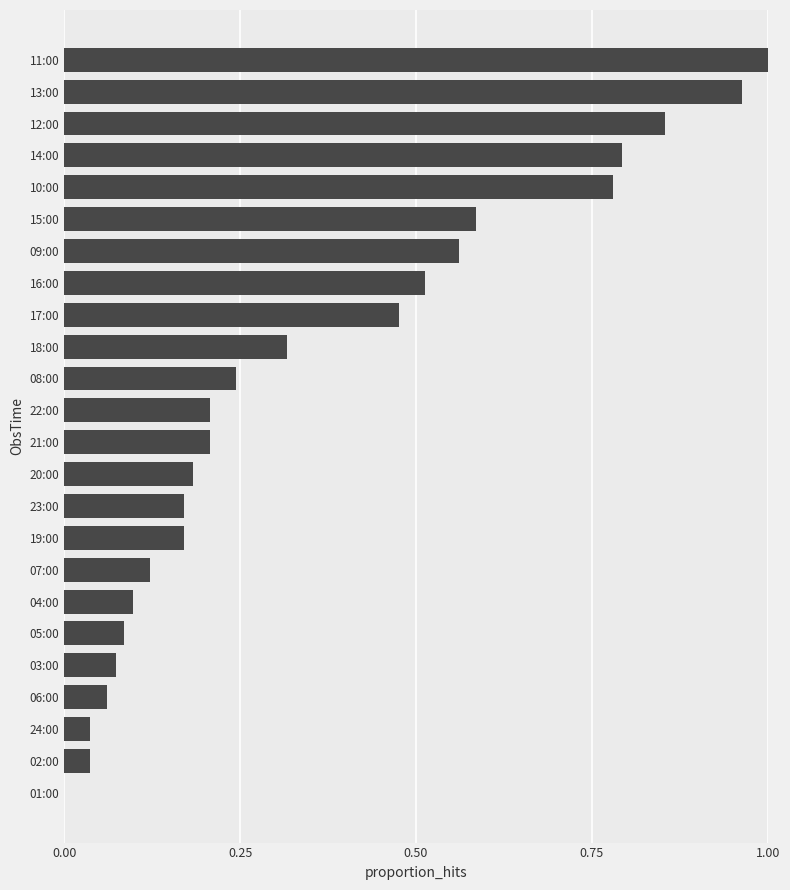

What is the change in value from 23:00 to 14:00?

+0.6